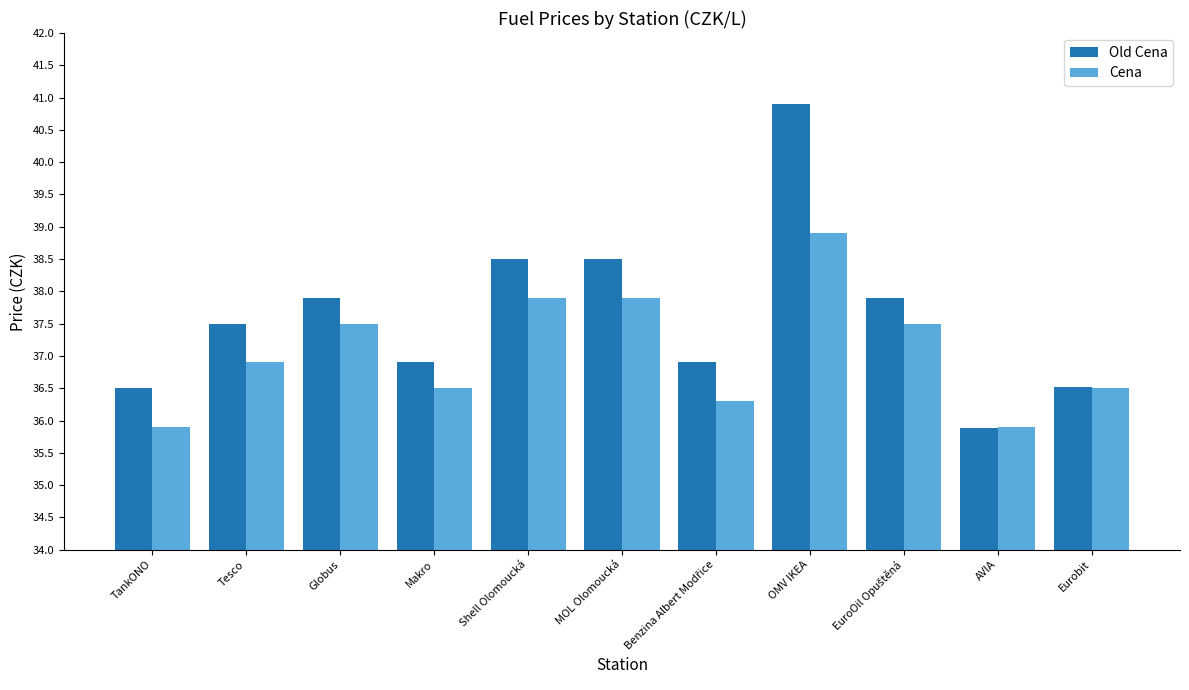

How many bars are there in total?

22